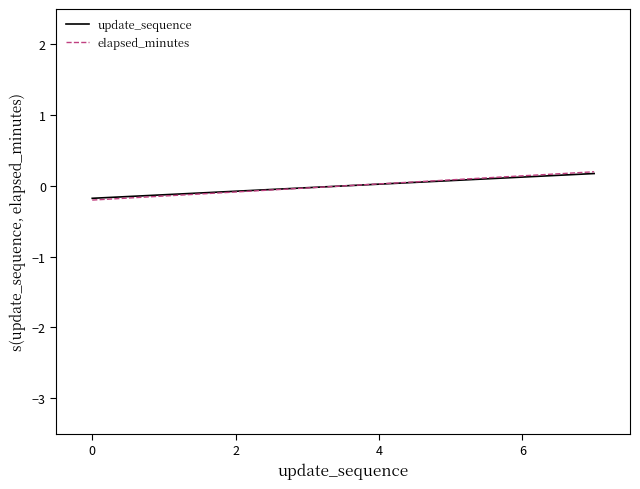

What is the smallest value displayed?

-0.2